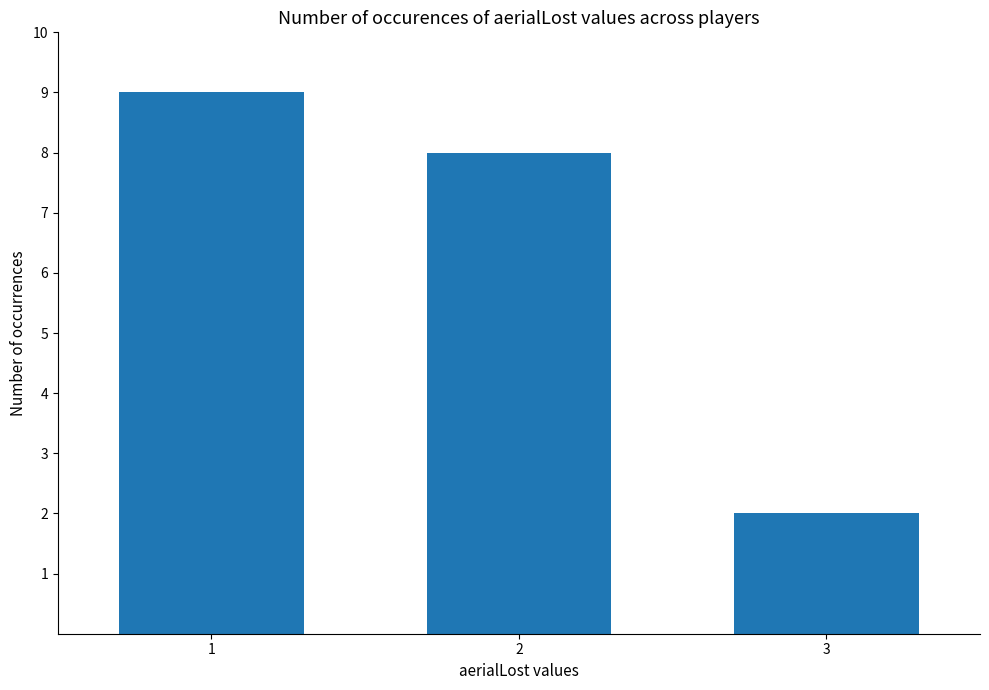

Count the values in the range 2 to 9.

3